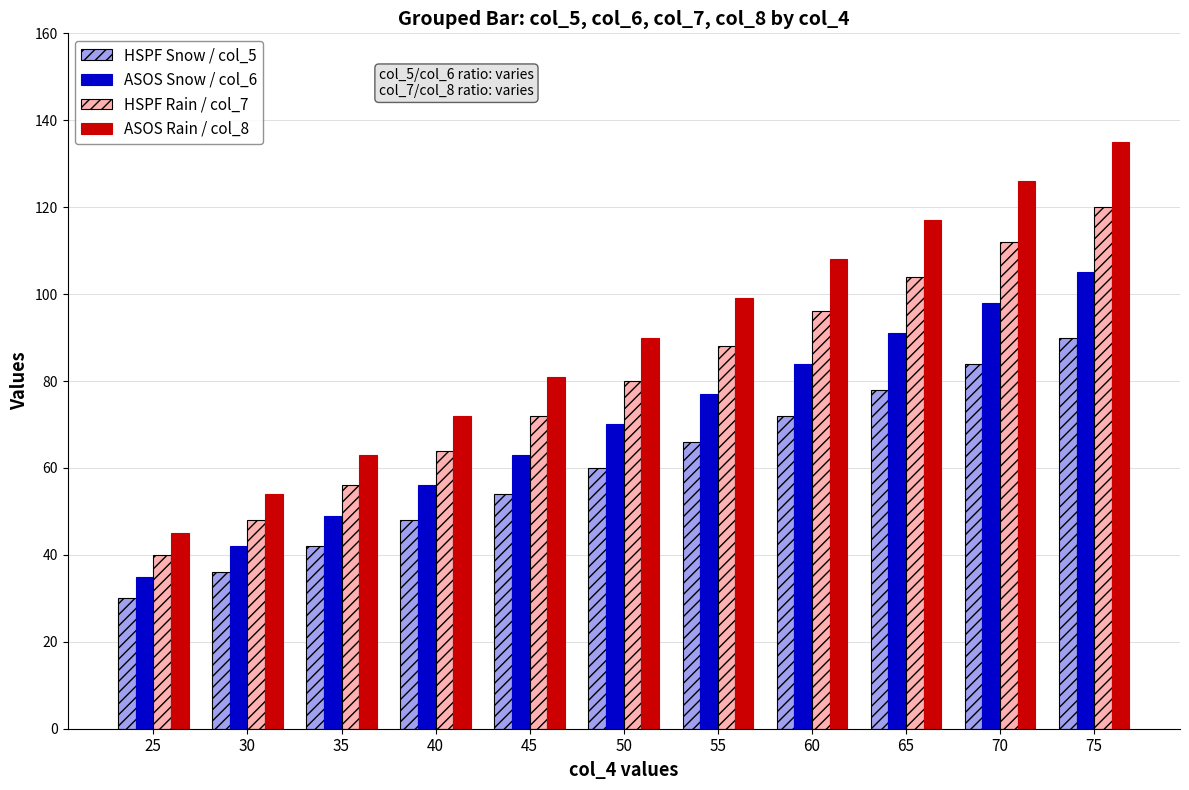

Count the number of categories in the chart.

11